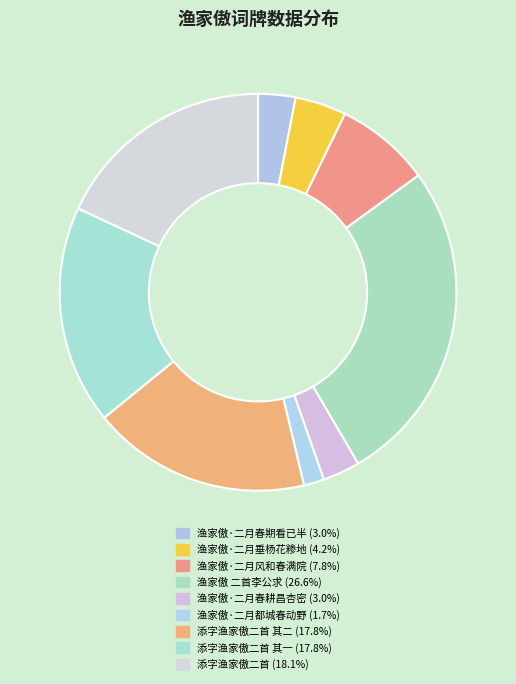

Rank the categories by value from lowest to highest.

渔家傲·二月都城春动野, 渔家傲·二月春耕昌杏密, 渔家傲·二月春期看已半, 渔家傲·二月垂杨花糁地, 渔家傲·二月风和春满院, 添字渔家傲二首 其一, 添字渔家傲二首 其二, 添字渔家傲二首, 渔家傲 二首李公求